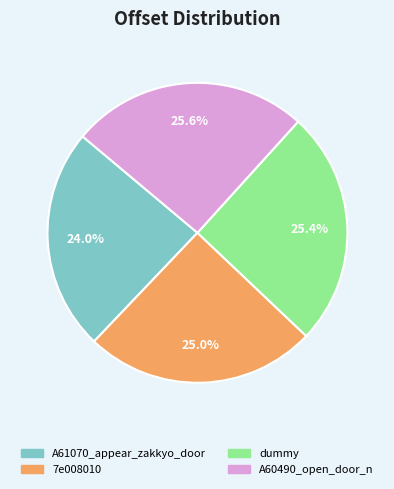

Which slice is the smallest?

A61070_appear_zakkyo_door